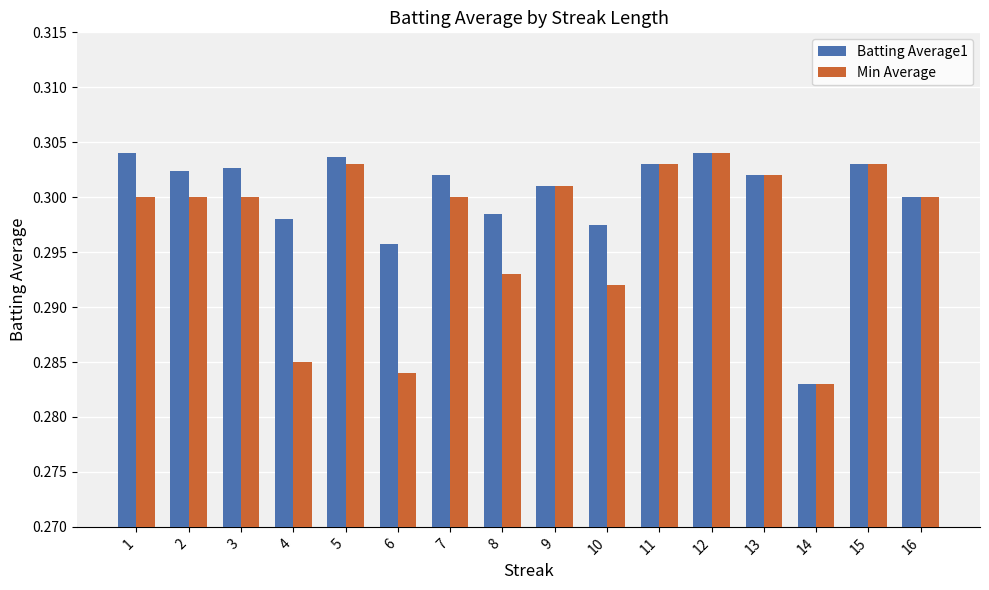

At which category does the chart reach its minimum across all series?

14